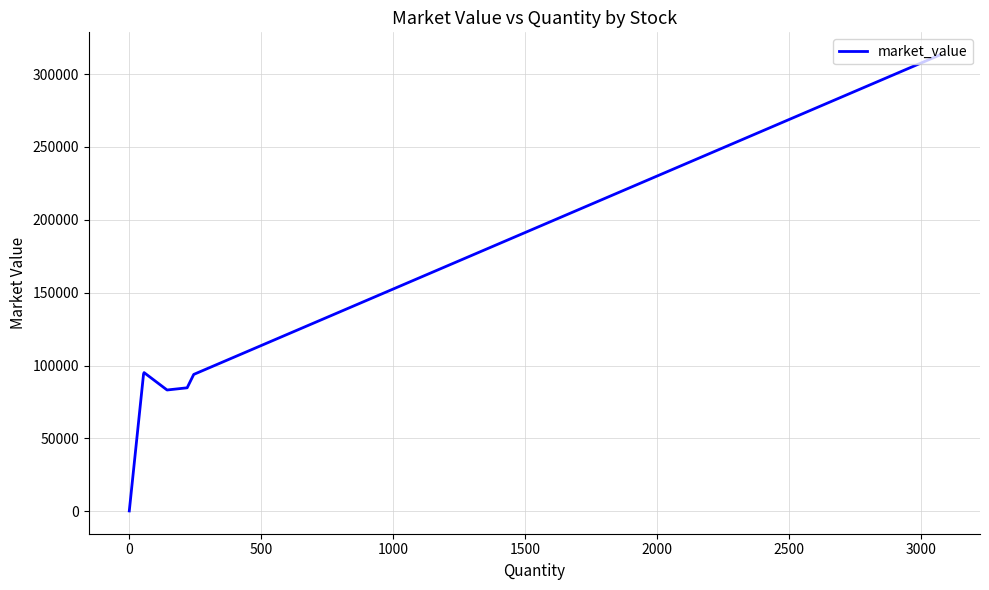

What is the maximum value shown in the chart?

313038.0